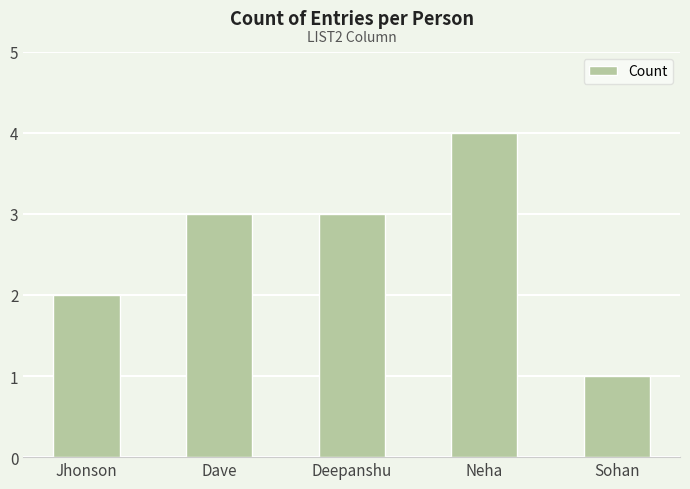

What is the approximate value at Jhonson?

2